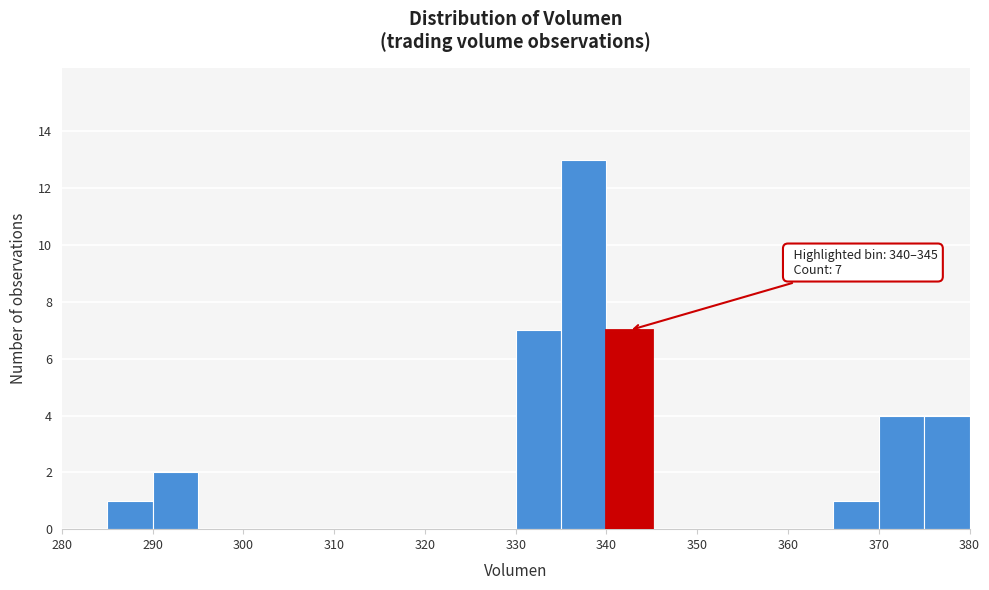

Over which range of the x-axis is the bar tallest?

335 to 340